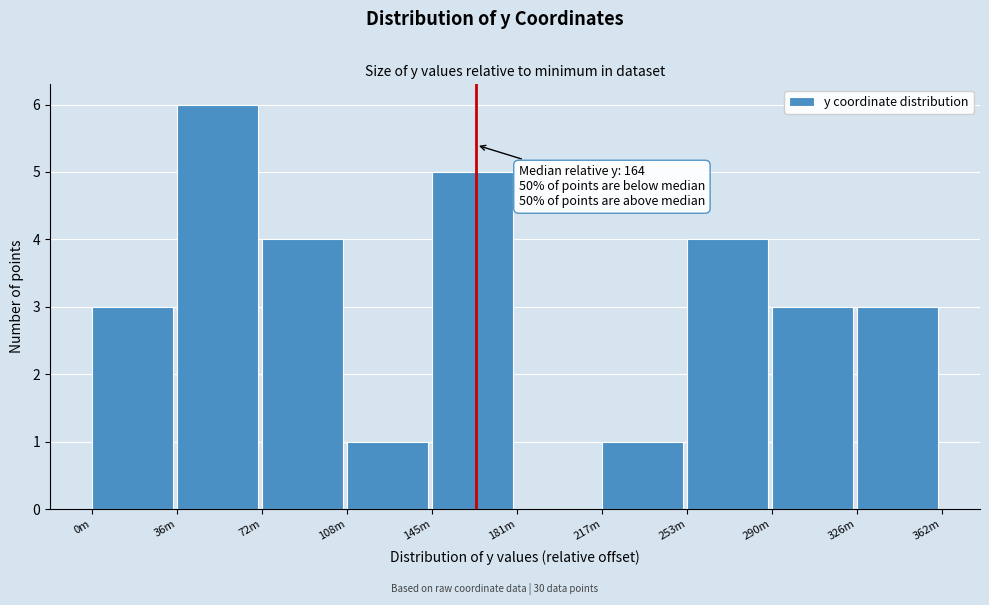

Reading left to right, what are all the values shown in this chart?

0m=3	36m=6	72m=4	108m=1	145m=5	181m=0	217m=1	253m=4	290m=3	326m=3